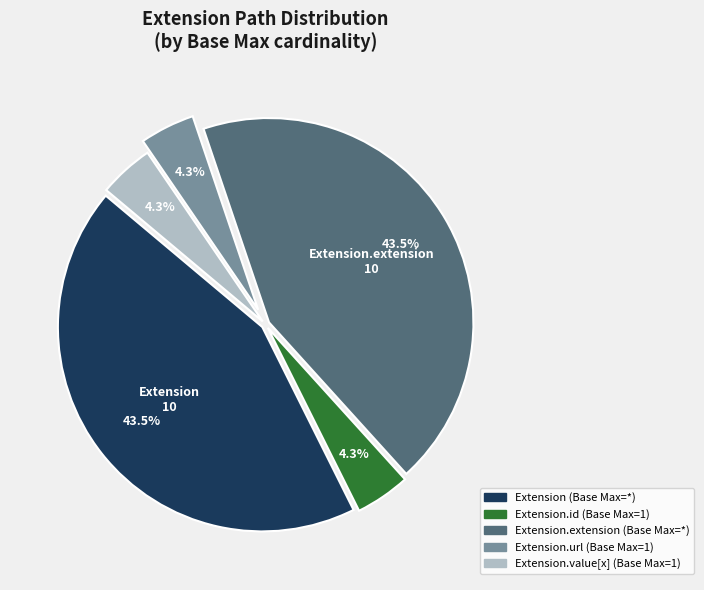

Is there a majority slice in this chart?

No